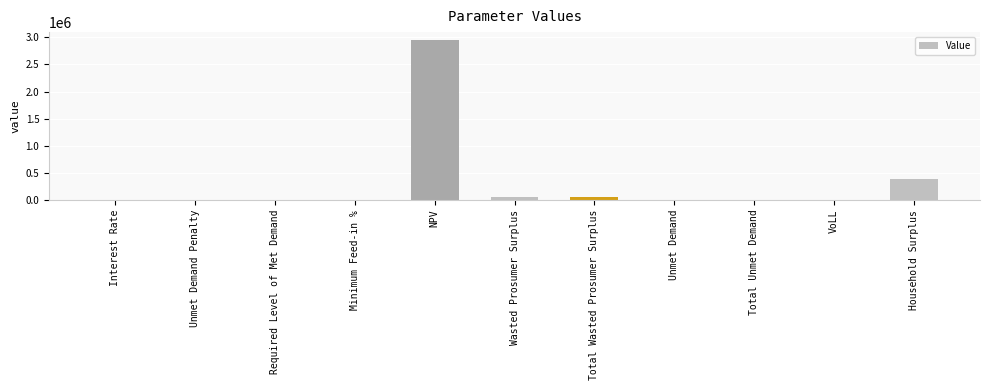

What is the maximum value shown in the chart?

2950373.3